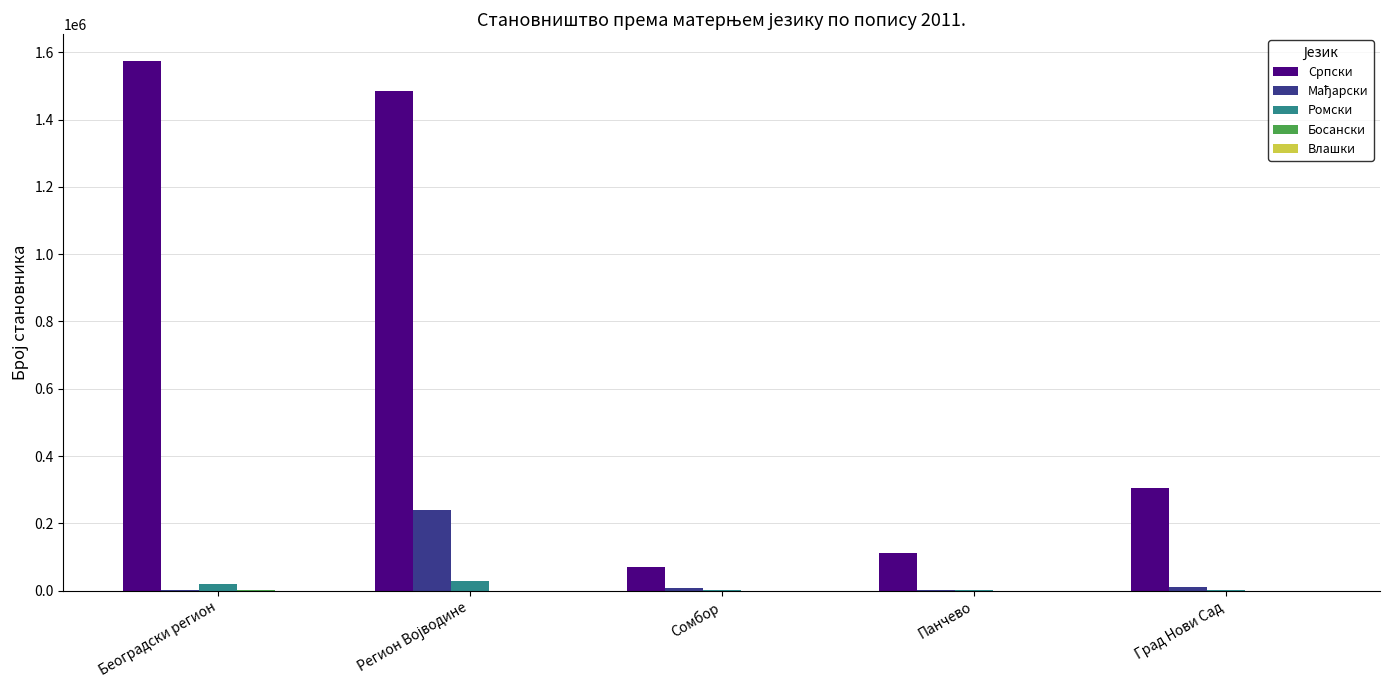

At which category does the chart reach its peak across all series?

Београдски регион